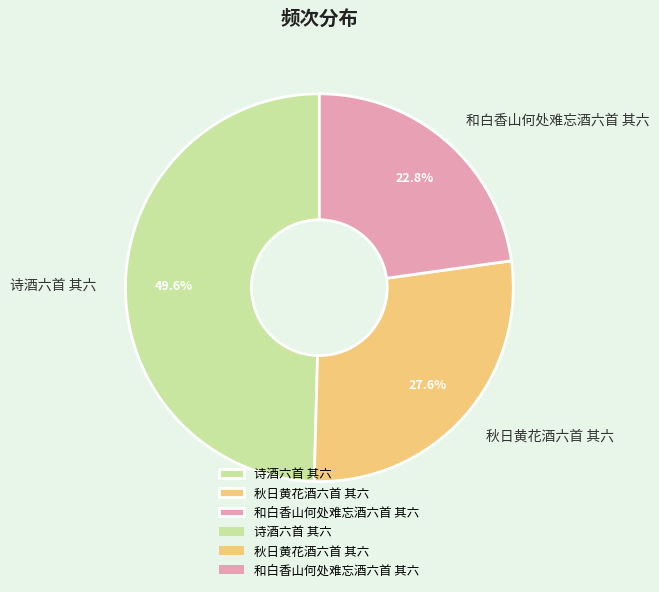

What portion of the pie excludes 诗酒六首 其六?

50.4%